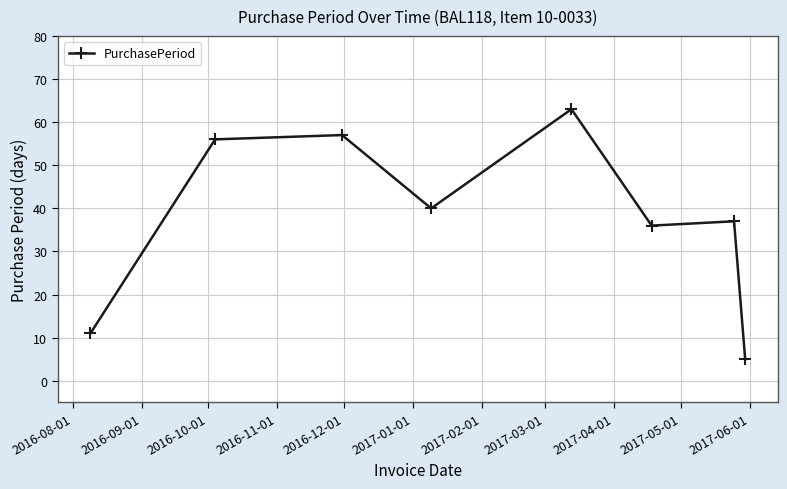

What is the difference between the maximum and minimum values?

58